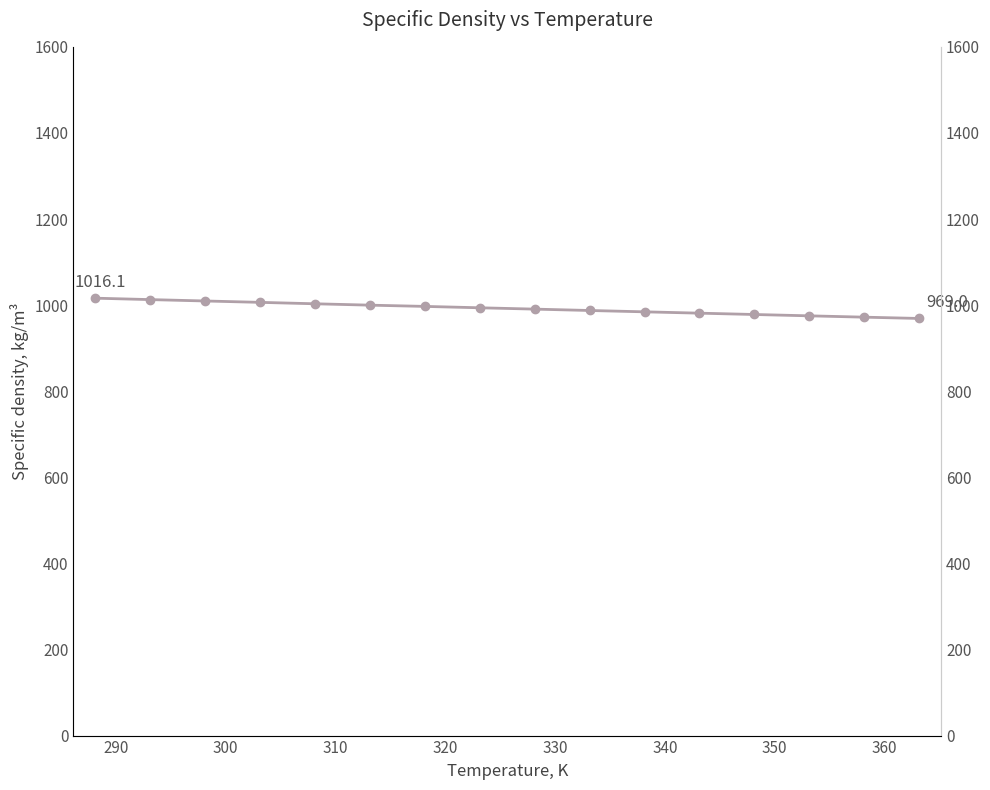

How many lines are shown in the chart?

1